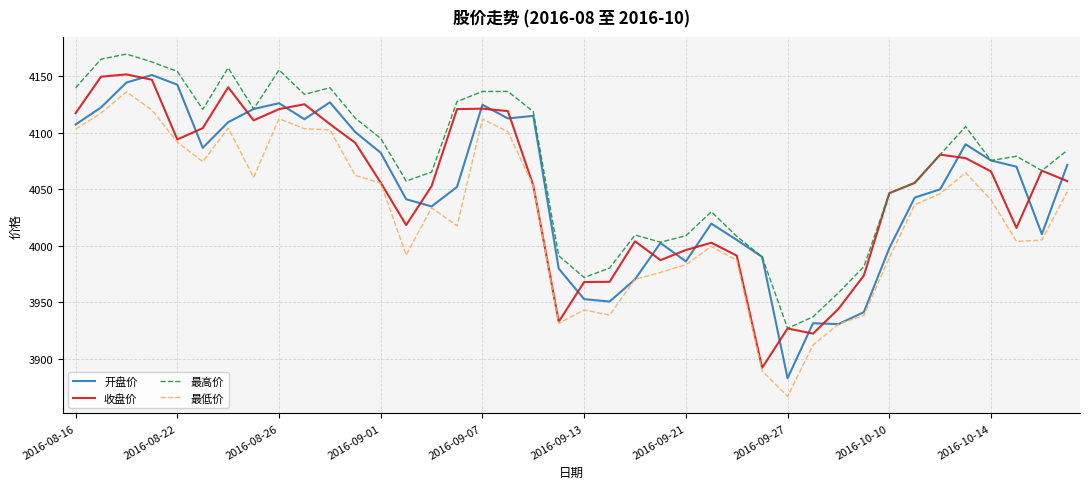

Which series ends up on top after the final intersection of 开盘价 and 收盘价?

开盘价